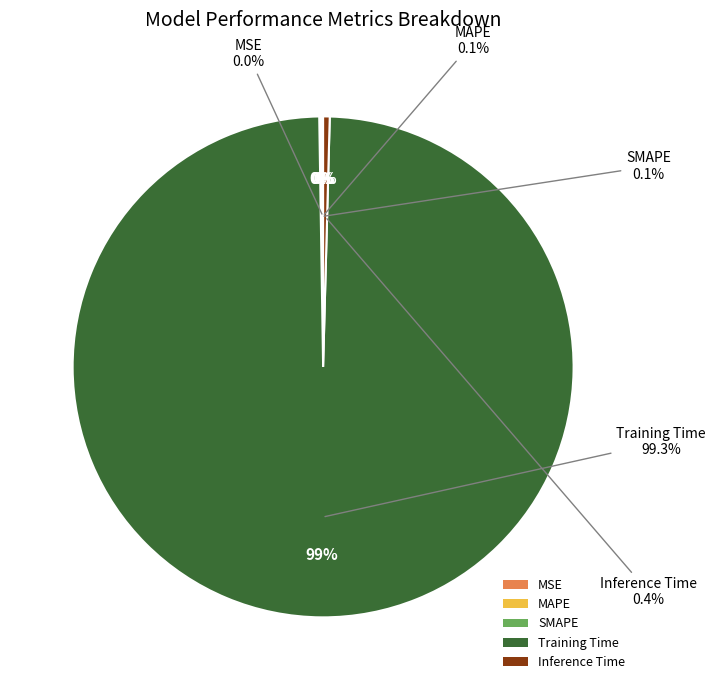

Rank the categories by value from highest to lowest.

Training Time, Inference Time, SMAPE, MAPE, MSE